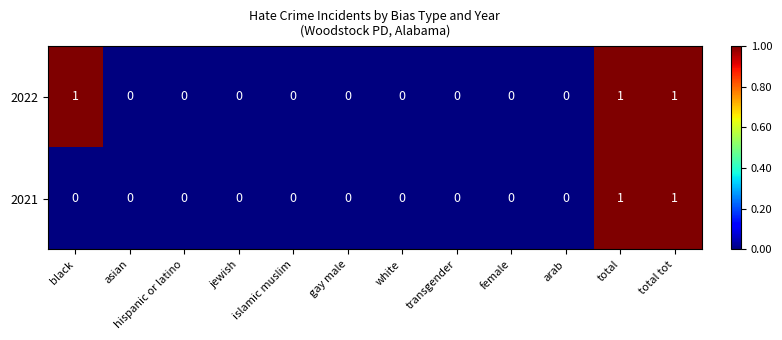

Rank the series by their average value, from lowest to highest.

2021, 2022